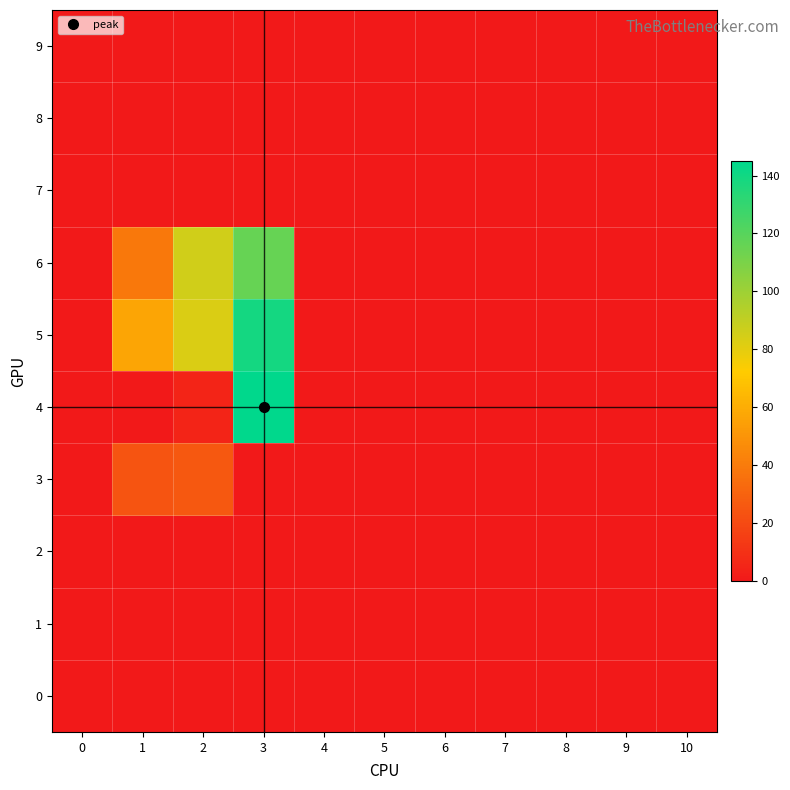

What is the maximum value shown in the chart?

145